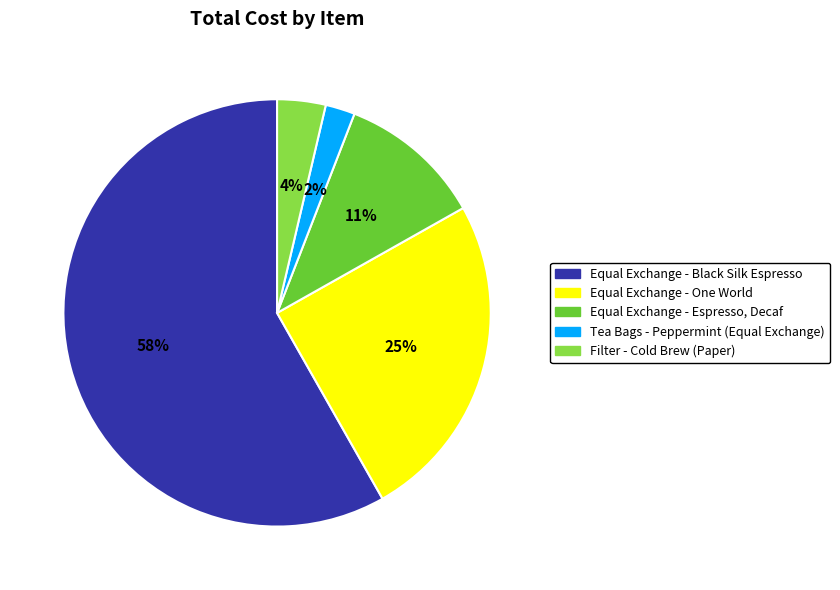

Count the number of slices in the pie.

5